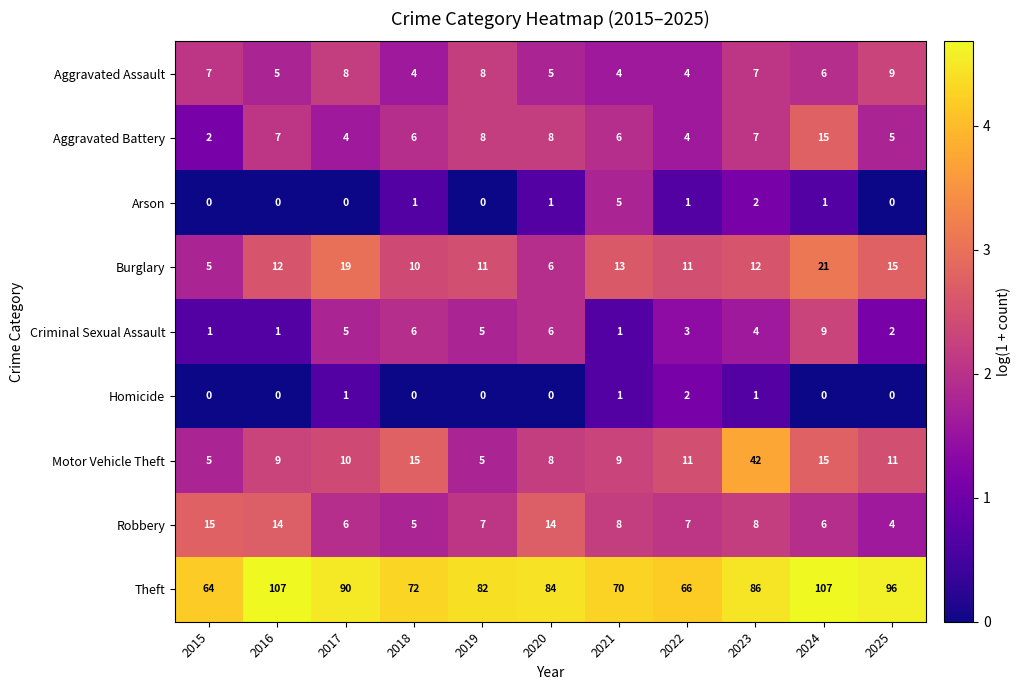

What is the maximum value shown in the chart?

107